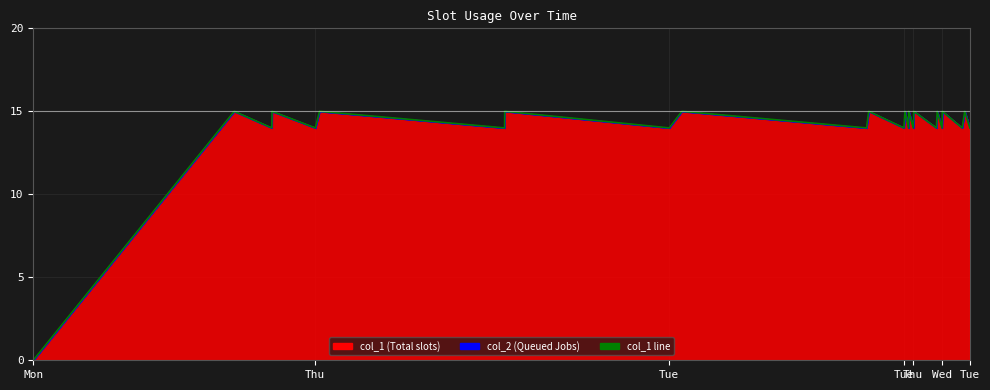

How many interior local valleys (lower than both neighbors) does the data have?

11